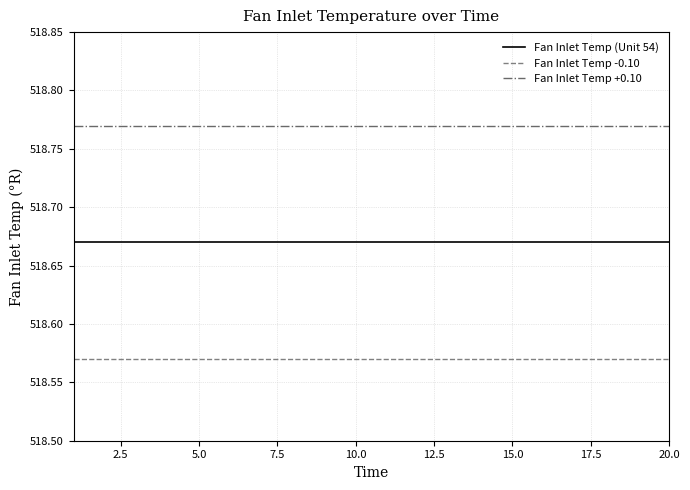

Which series has the largest total across all categories?

Fan Inlet Temp +0.10